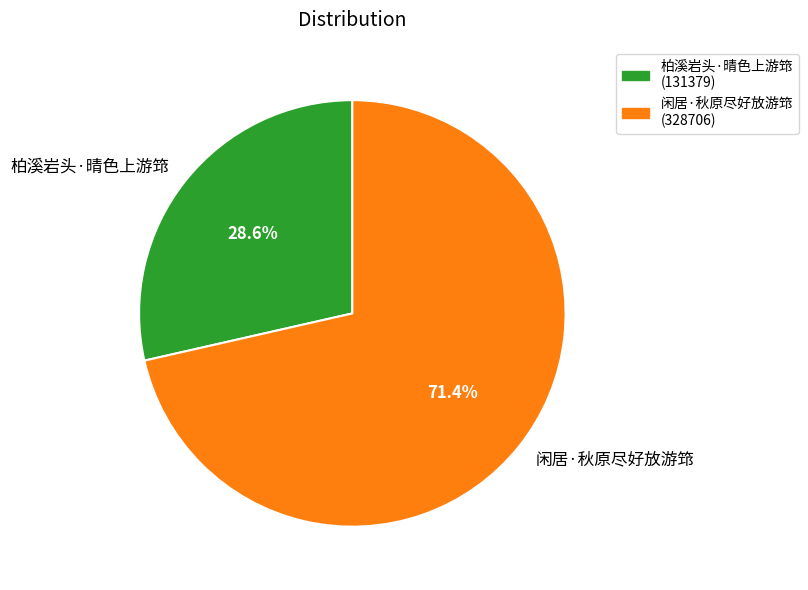

Count the number of slices in the pie.

2